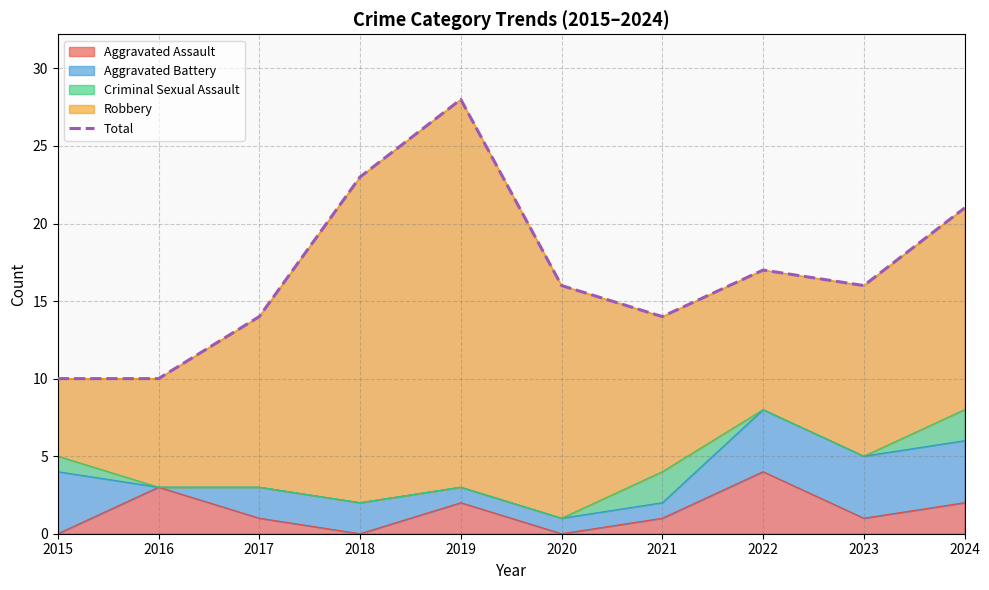

What is the difference between the second highest and minimum values?

13